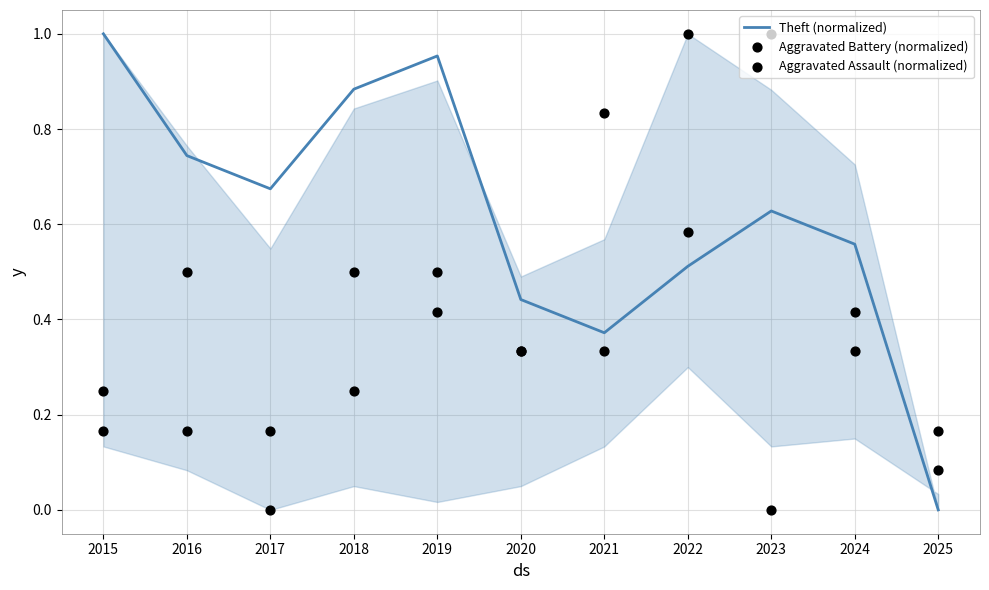

Is the value of Aggravated Battery (normalized) at 2016 greater than the value of Theft (normalized) at 2022?

No